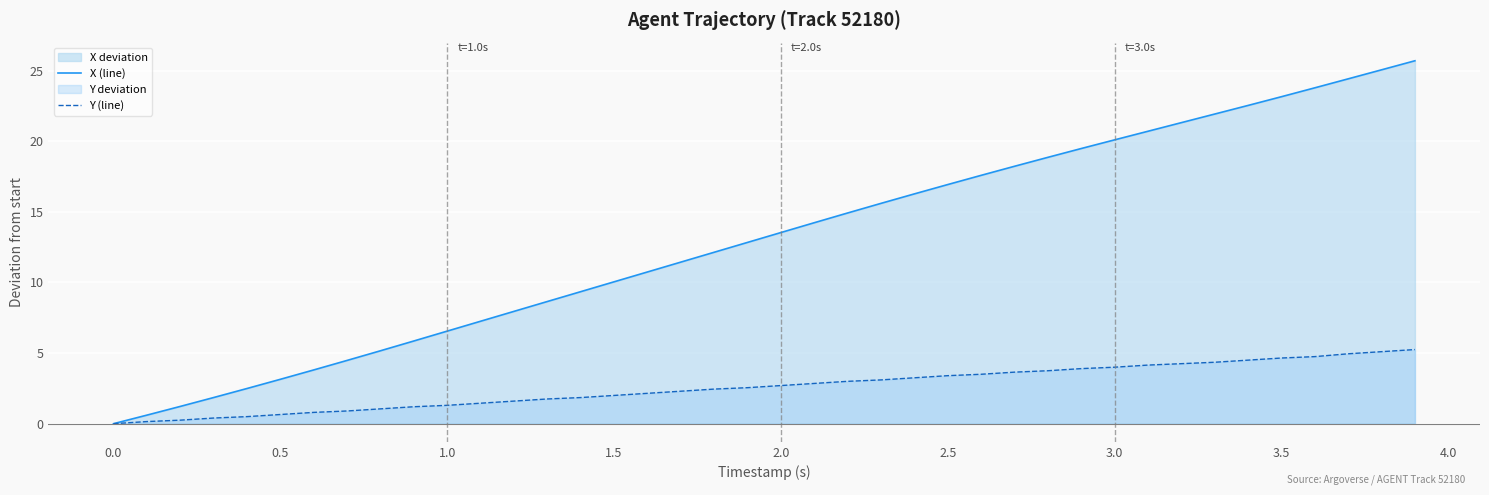

The value of Y (line) at 1.5 is 2.0. True or false?

True